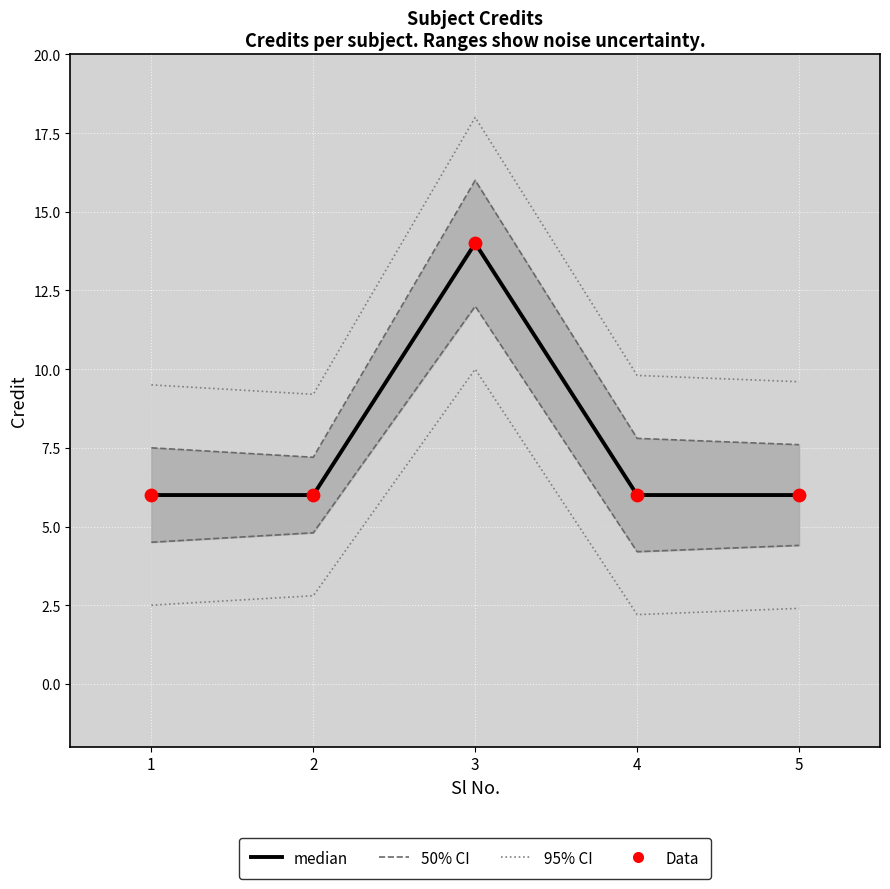

At which category is the sum across all series the highest?

3